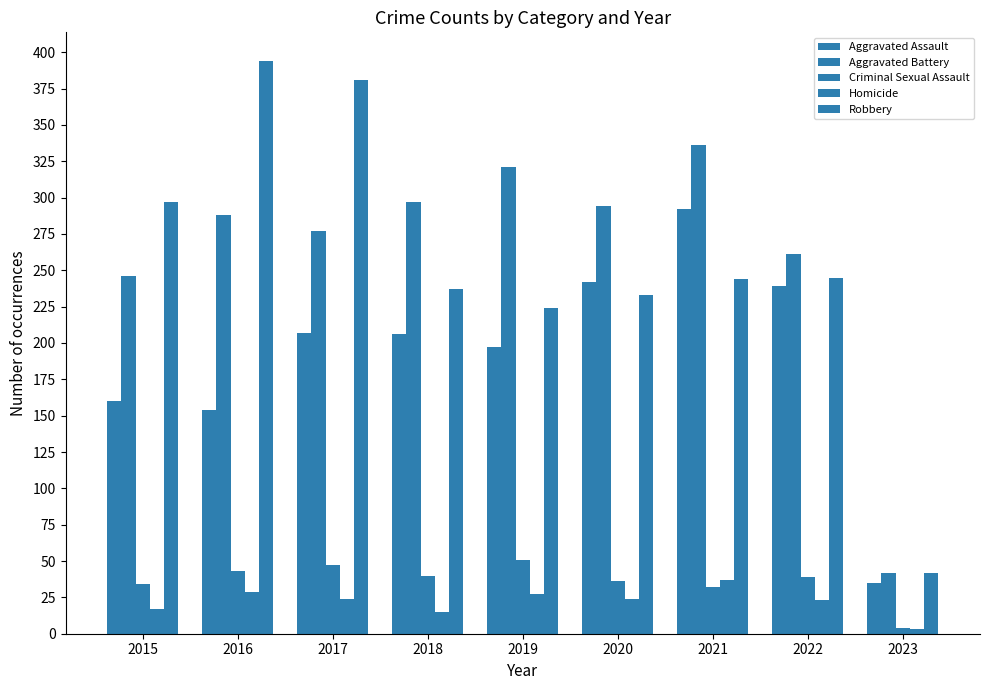

What is the average value of the Homicide series?

22